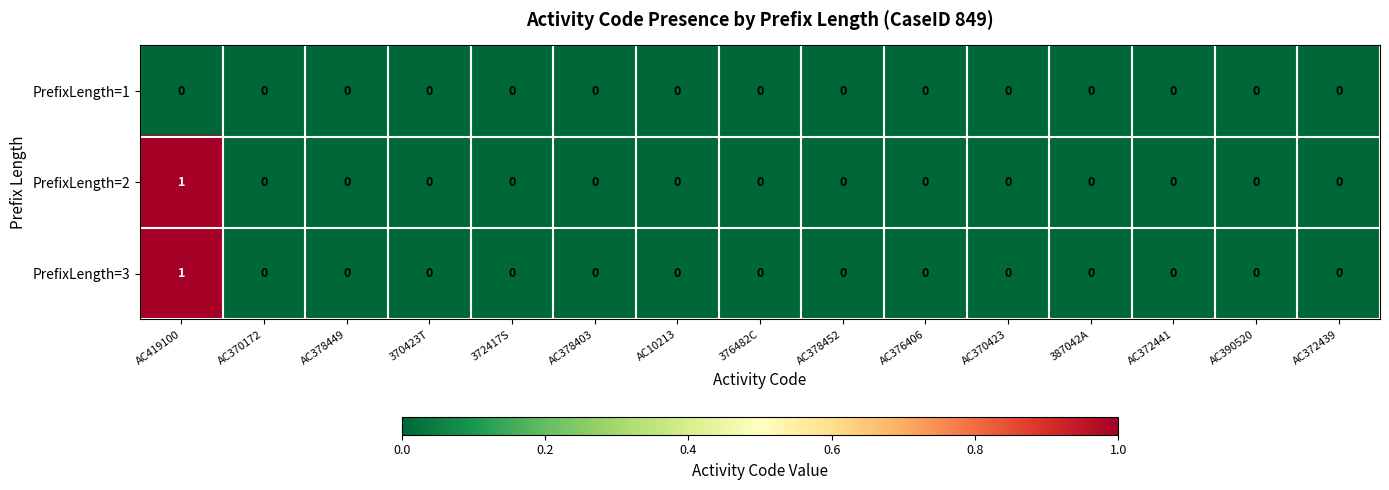

True or false: PrefixLength=2 has a value of 0 at AC372439.

True